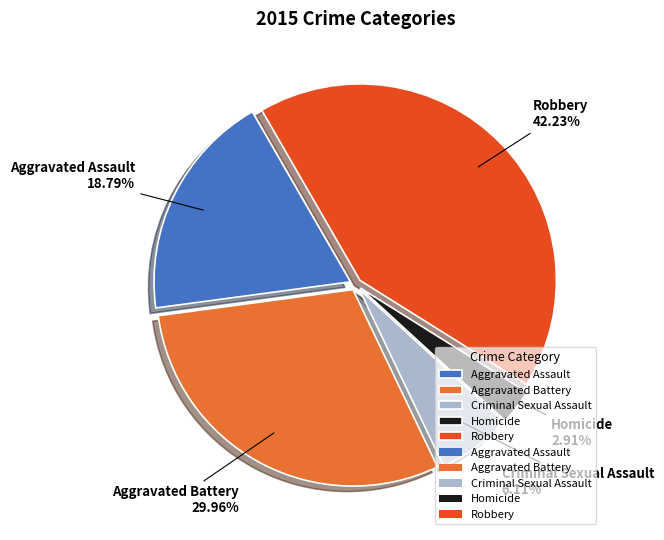

Count the number of slices in the pie.

5